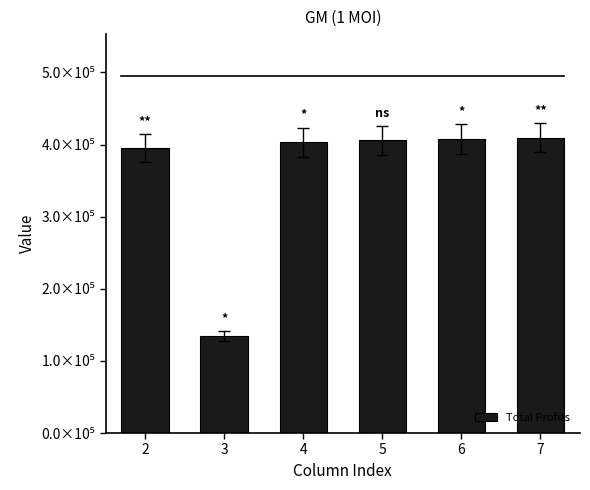

Are the bars horizontal?

No